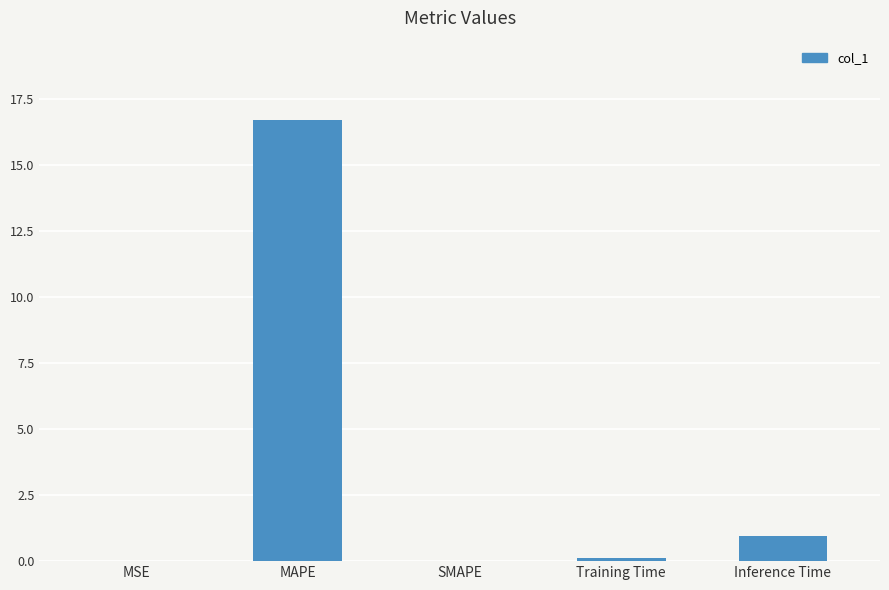

What is the maximum value shown in the chart?

16.7